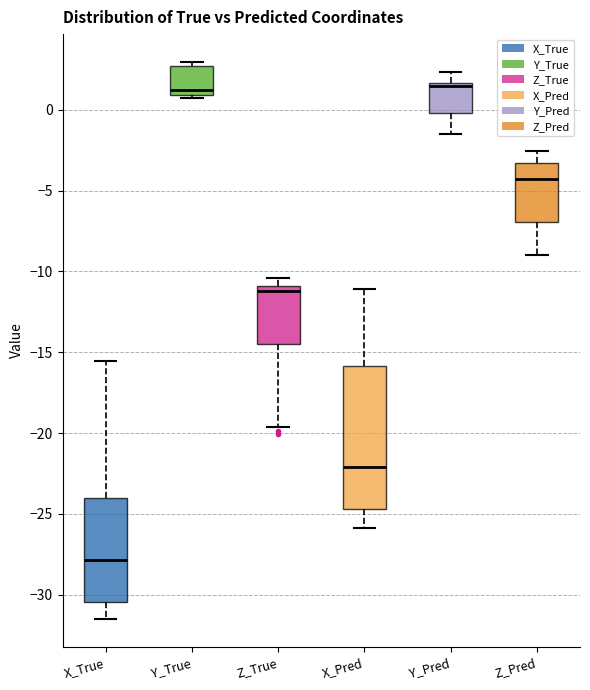

Where is the upper edge of the box for X_True on the y-axis? The values are not printed on the chart, so give them approximately, as read against the axis.

-24.0